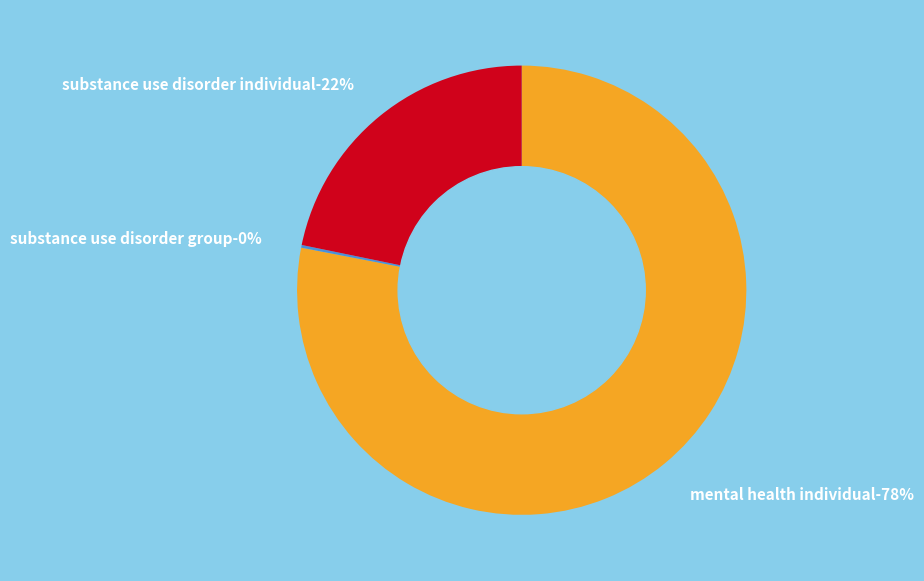

Between MENTAL HEALTH INDIVIDUAL and SUBSTANCE USE DISORDER GROUP, which is larger?

MENTAL HEALTH INDIVIDUAL